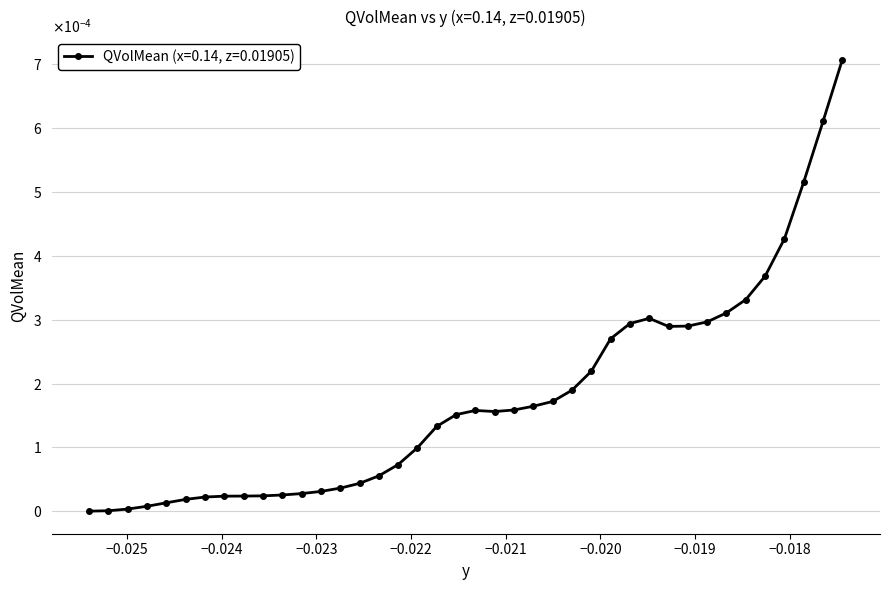

Is this an area chart (filled region under the line)?

No